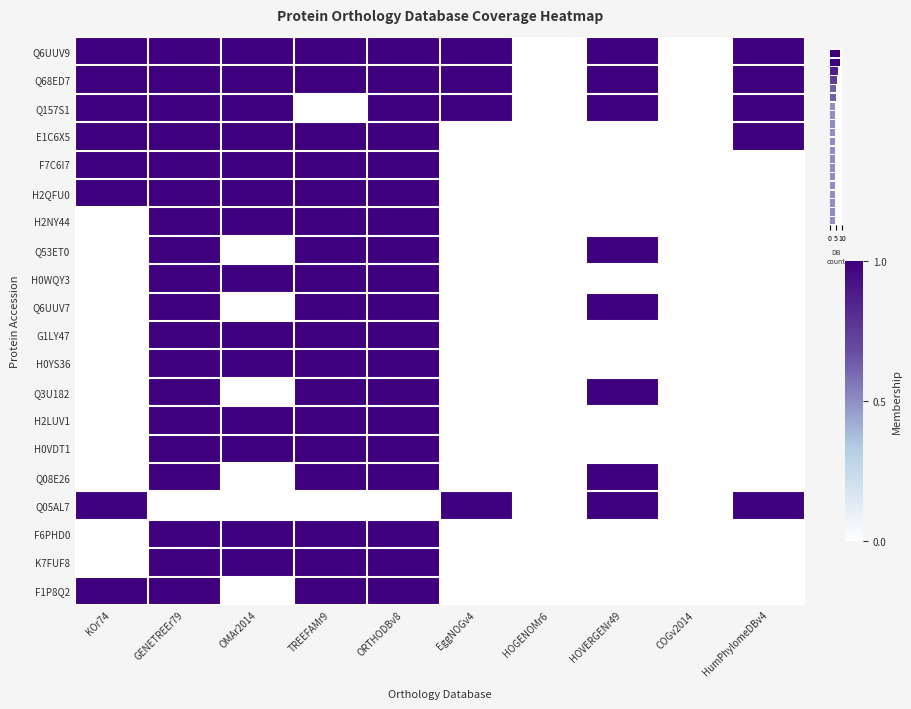

How many distinct data groups are displayed?

20